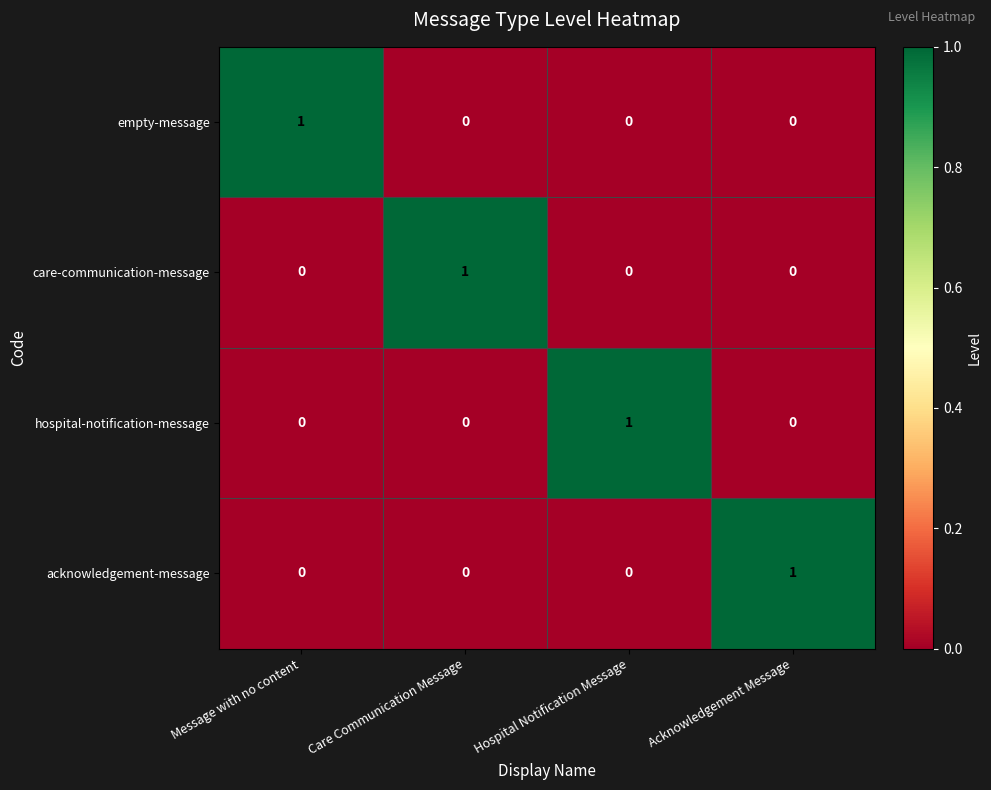

Count the empty-message values in the range 0 to 1.

4